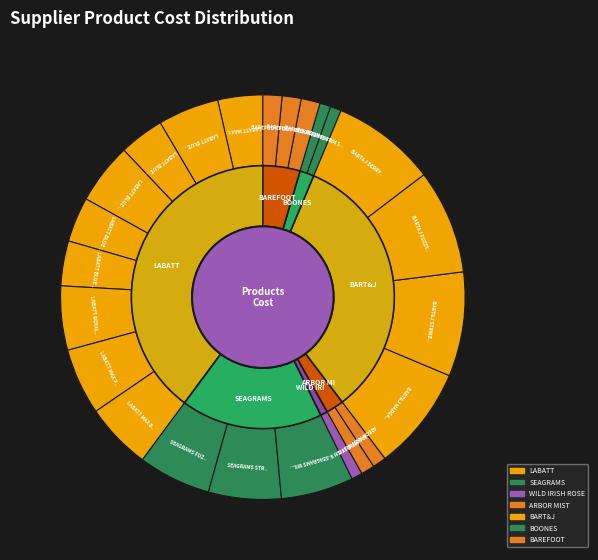

To the nearest percent, what portion does LABATT BLUE LT 24z CN represent?

4%